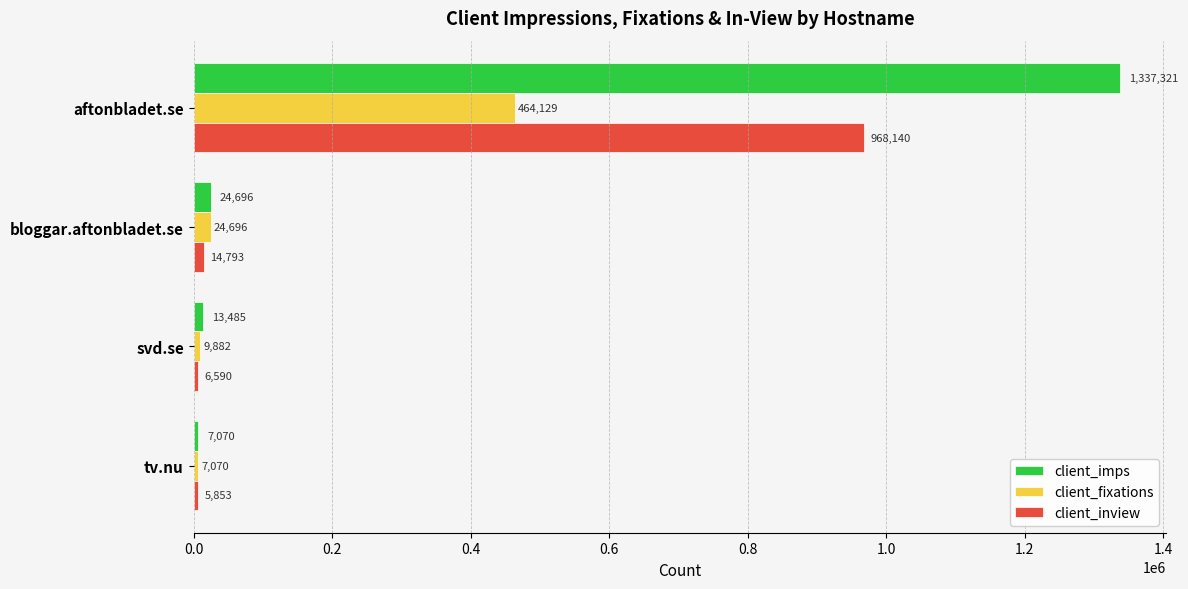

What is the total value across all series at svd.se?

29957